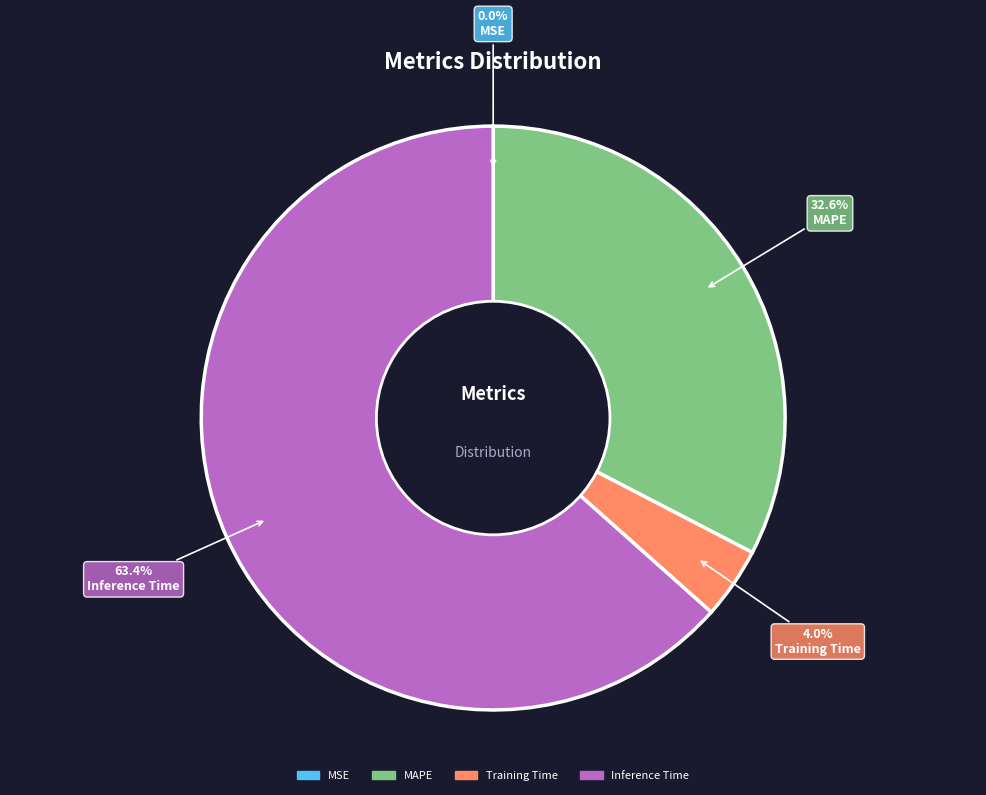

Is there any slice that represents more than half of the pie?

Yes